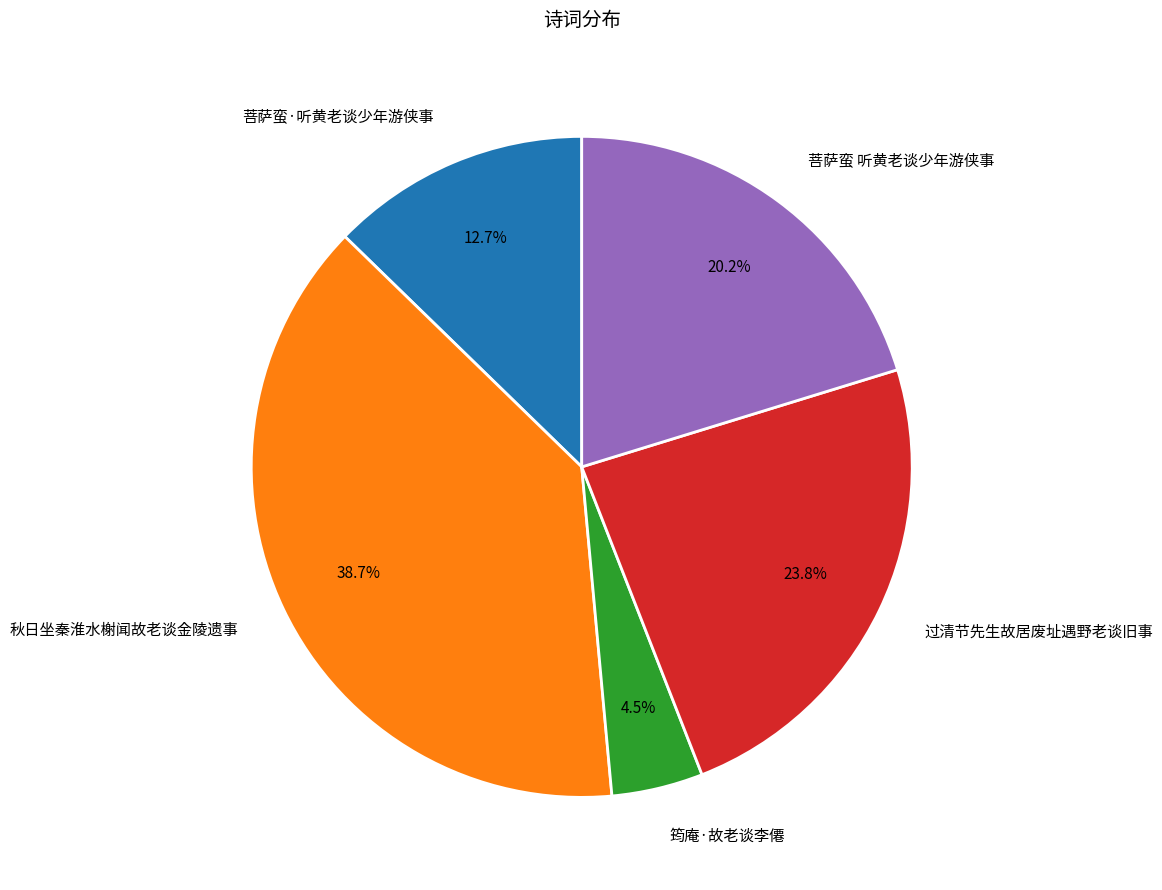

To the nearest percent, what is the combined percentage of 菩萨蛮 听黄老谈少年游侠事 and 过清节先生故居废址遇野老谈旧事?

44%